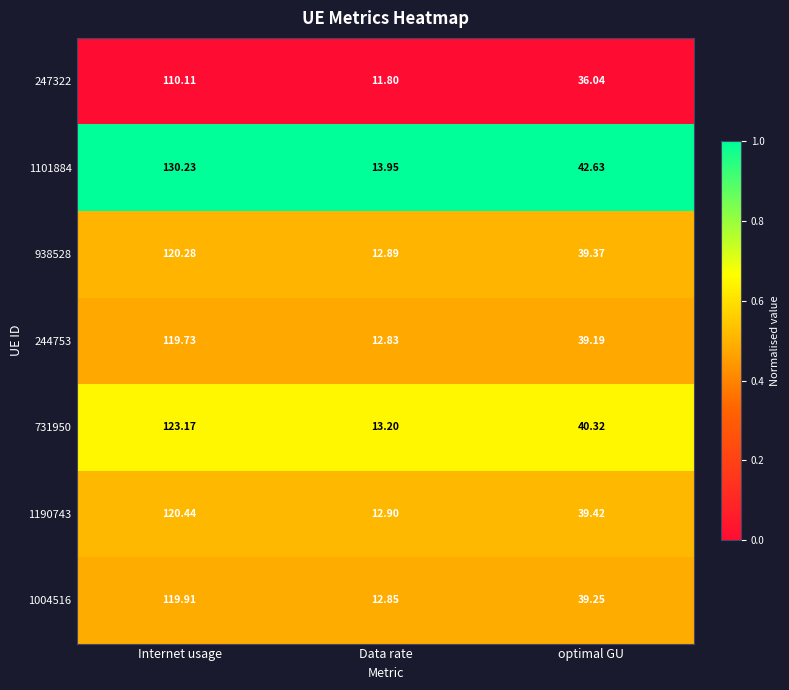

At which category is the sum across all series the highest?

Internet usage